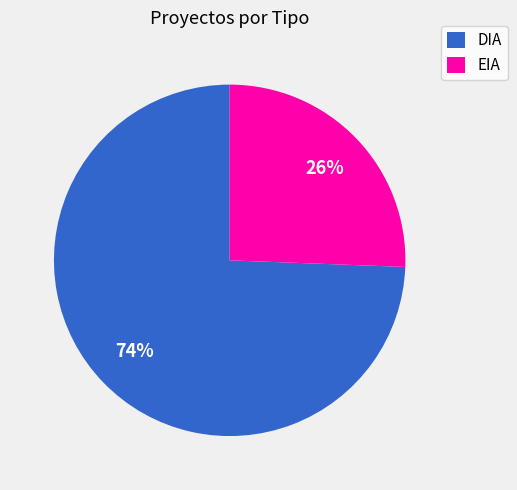

Does DIA account for over 50% of the chart?

Yes